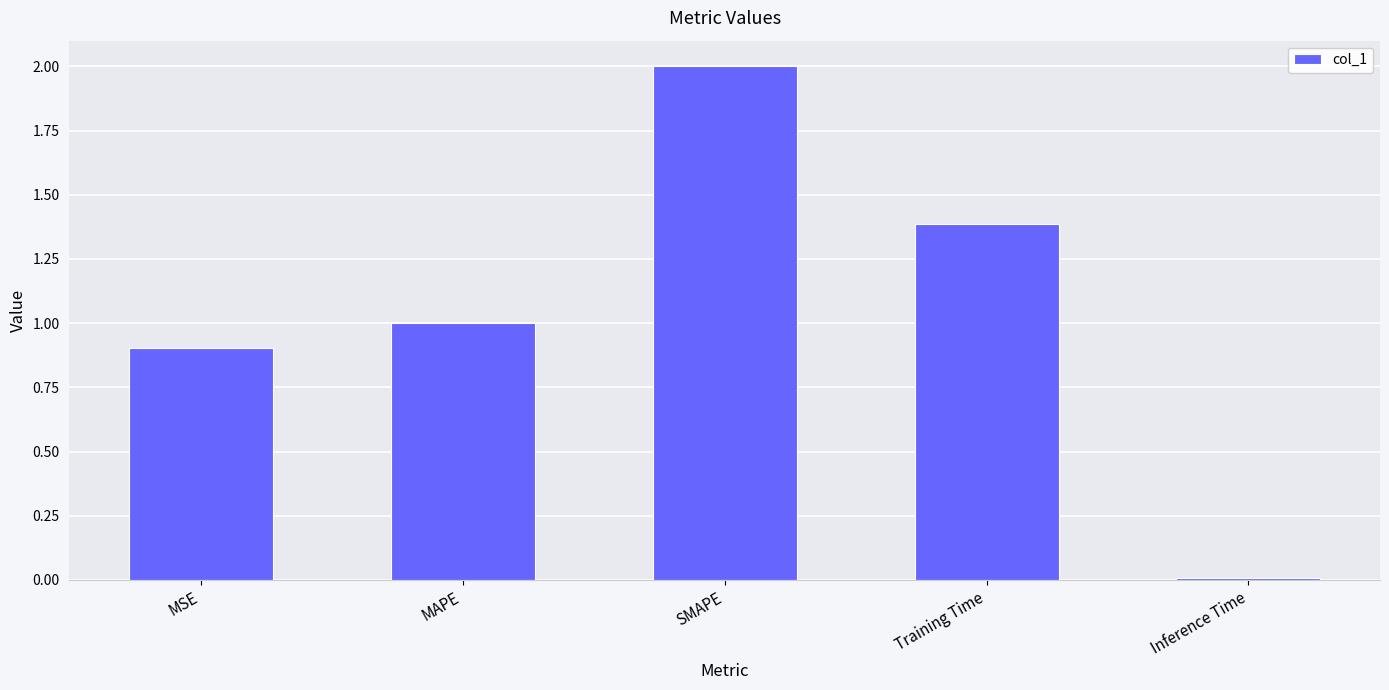

Are the bars horizontal?

No